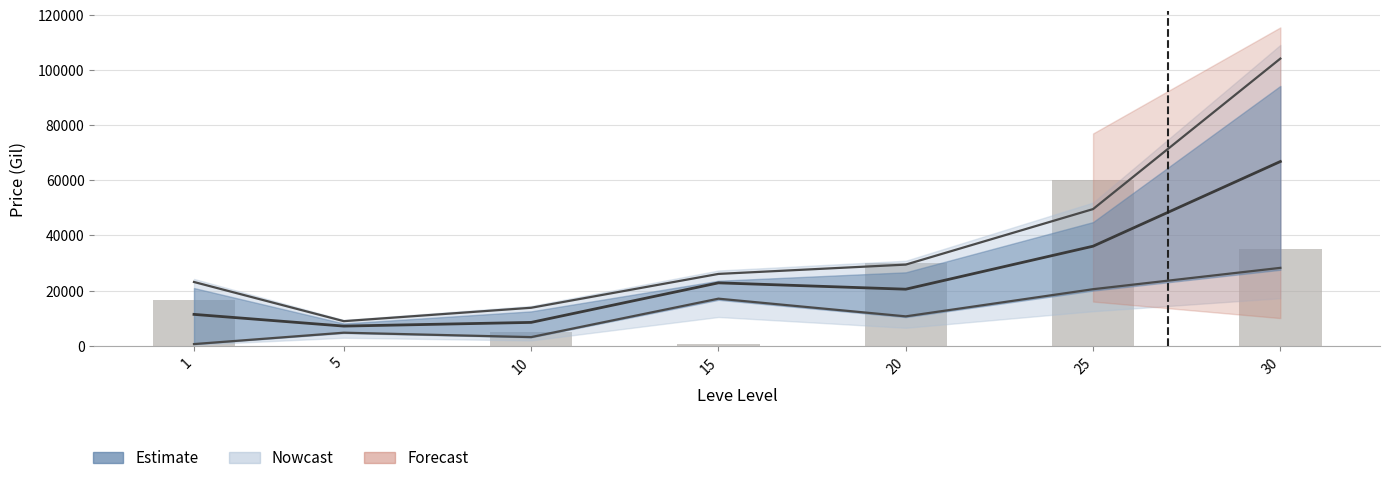

Rank the categories by value from lowest to highest.

5, 15, 10, 1, 20, 30, 25